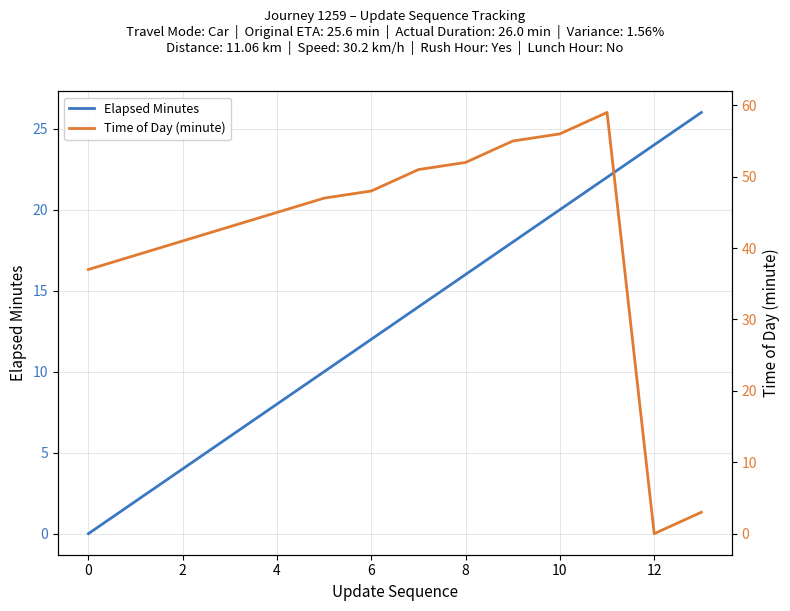

What is the greatest value displayed?

59